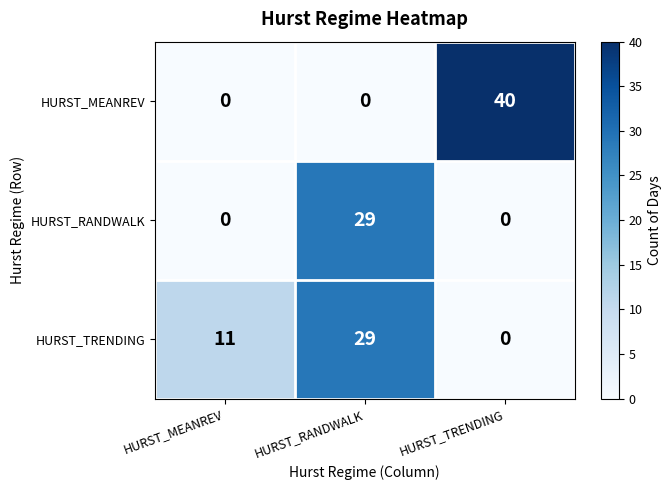

How many positive values does the HURST_RANDWALK series have?

1